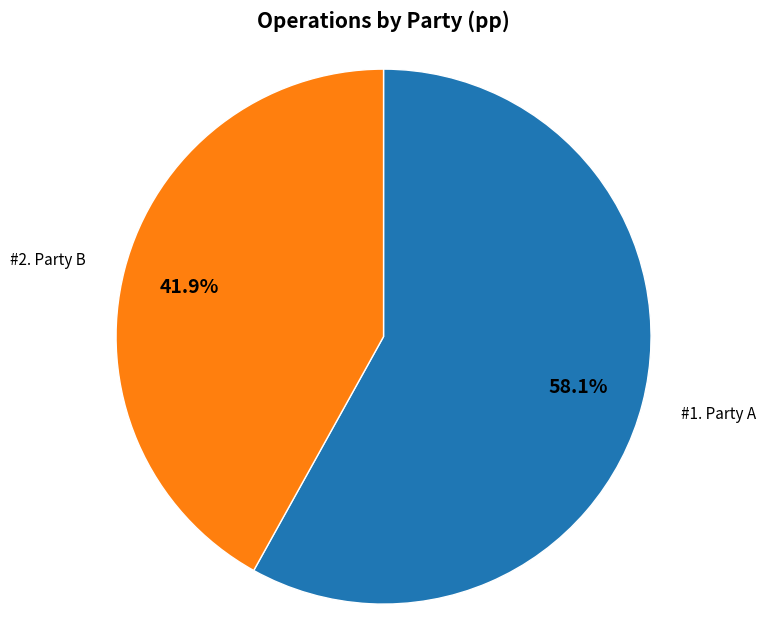

Does any single category account for the majority?

Yes